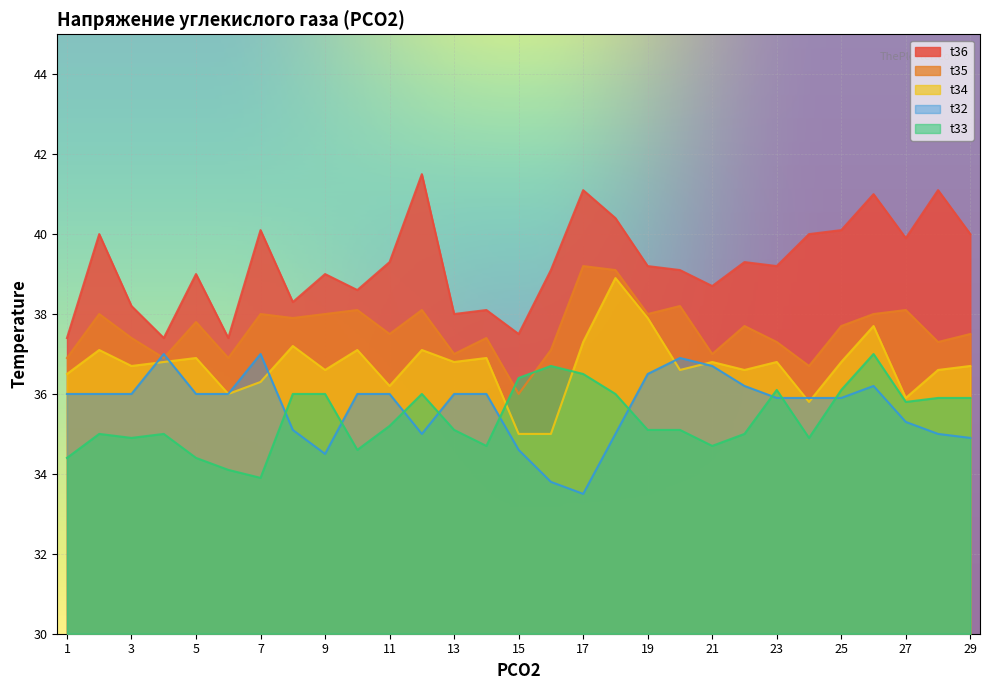

What is the total value across all series at 25?

186.6